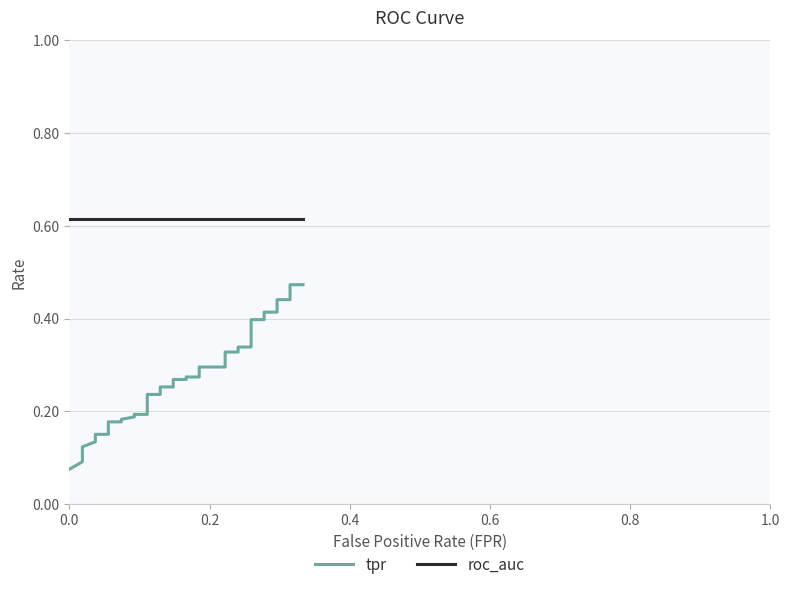

Which series has the widest spread of values?

tpr